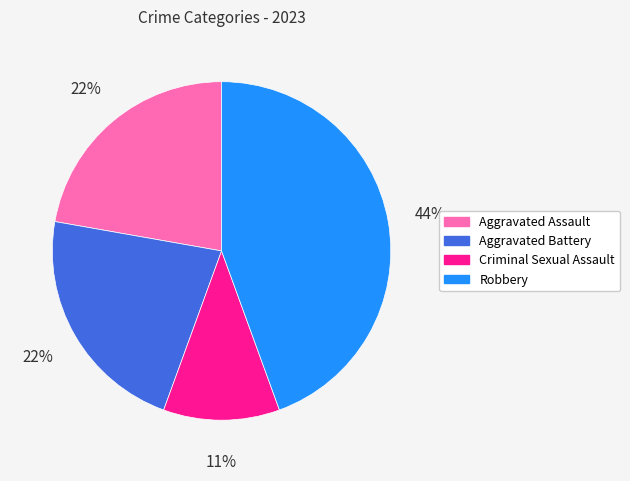

How many slices are in this pie chart?

4